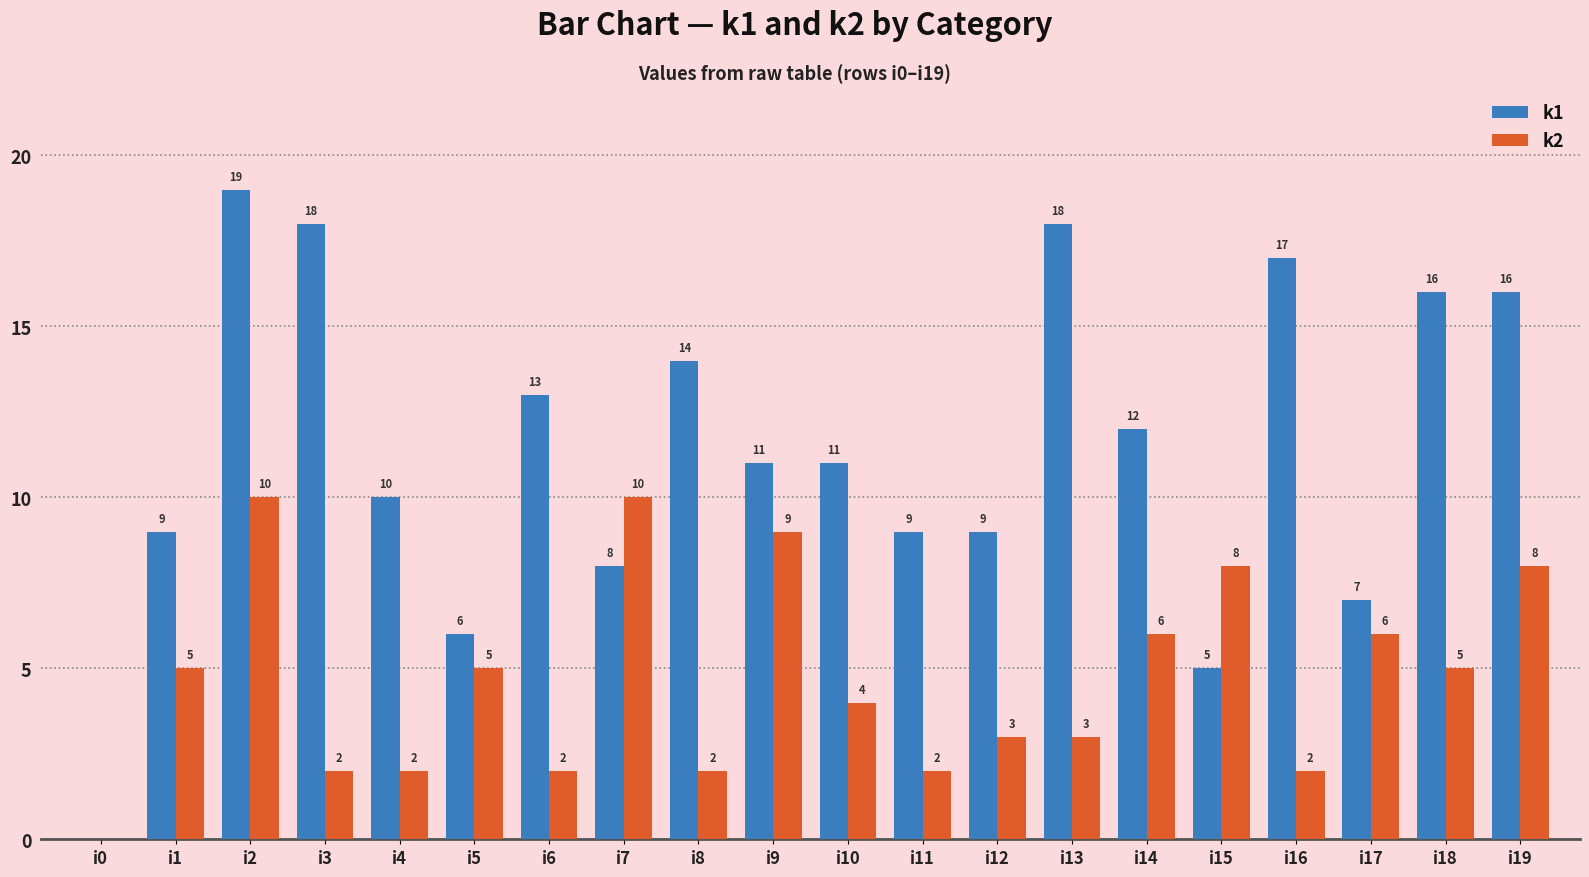

Which series has the widest spread of values?

k1